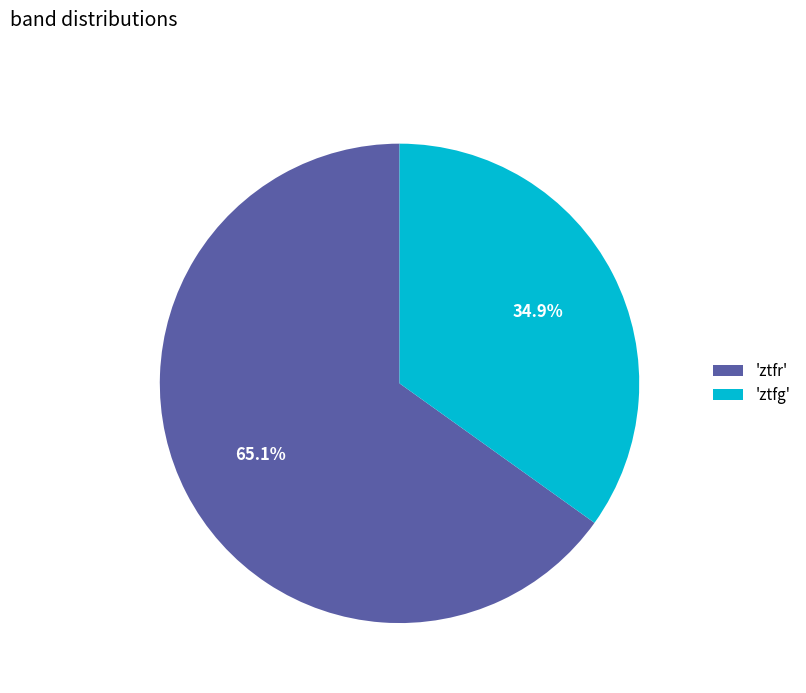

Combined, what portion of the pie is 'ztfr' and 'ztfg'?

100.0%